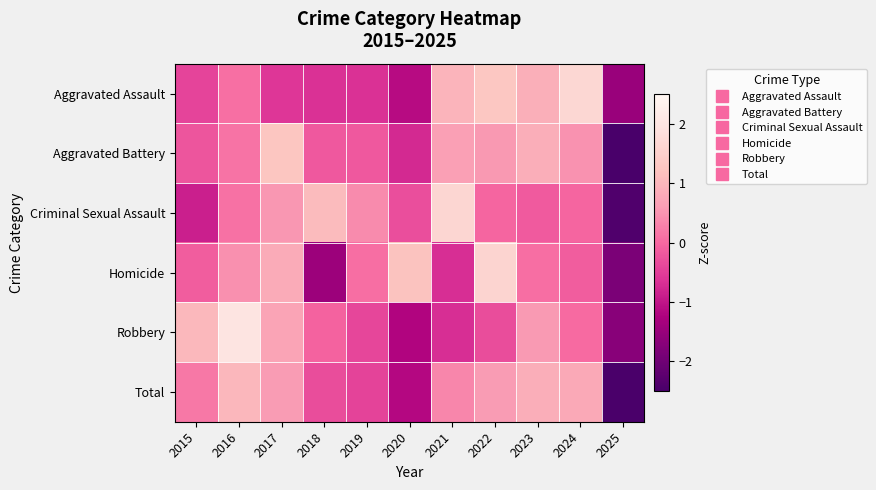

Reading left to right, list all the values displayed in this chart.

Aggravated Assault: 2015=-0.4	2016=0.1	2017=-0.6	2018=-0.6	2019=-0.6	2020=-1.1	2021=1.0	2022=1.3	2023=0.9	2024=1.7	2025=-1.5
Aggravated Battery: 2015=-0.2	2016=0.1	2017=1.3	2018=-0.2	2019=-0.2	2020=-0.7	2021=0.7	2022=0.6	2023=0.9	2024=0.5	2025=-2.6
Criminal Sexual Assault: 2015=-0.9	2016=0.1	2017=0.5	2018=1.1	2019=0.4	2020=-0.3	2021=1.7	2022=-0.0	2023=-0.2	2024=-0.0	2025=-2.4
Homicide: 2015=-0.1	2016=0.5	2017=0.8	2018=-1.5	2019=0.1	2020=1.2	2021=-0.7	2022=1.6	2023=0.1	2024=-0.1	2025=-1.8
Robbery: 2015=1.0	2016=2.0	2017=0.7	2018=-0.1	2019=-0.4	2020=-1.2	2021=-0.7	2022=-0.3	2023=0.6	2024=0.0	2025=-1.7
Total: 2015=0.2	2016=1.0	2017=0.6	2018=-0.3	2019=-0.4	2020=-1.2	2021=0.3	2022=0.6	2023=0.9	2024=0.8	2025=-2.5